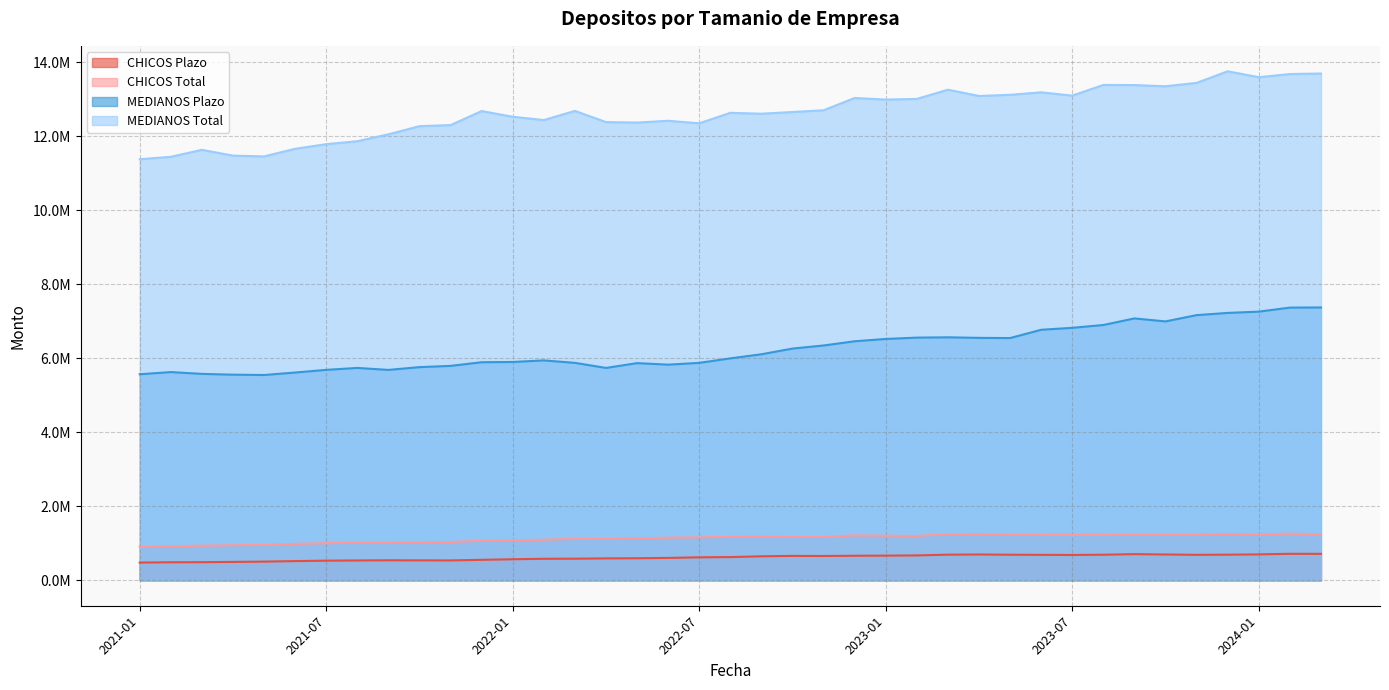

What is the difference between the highest and lowest values at 2024-01?

12899135.7